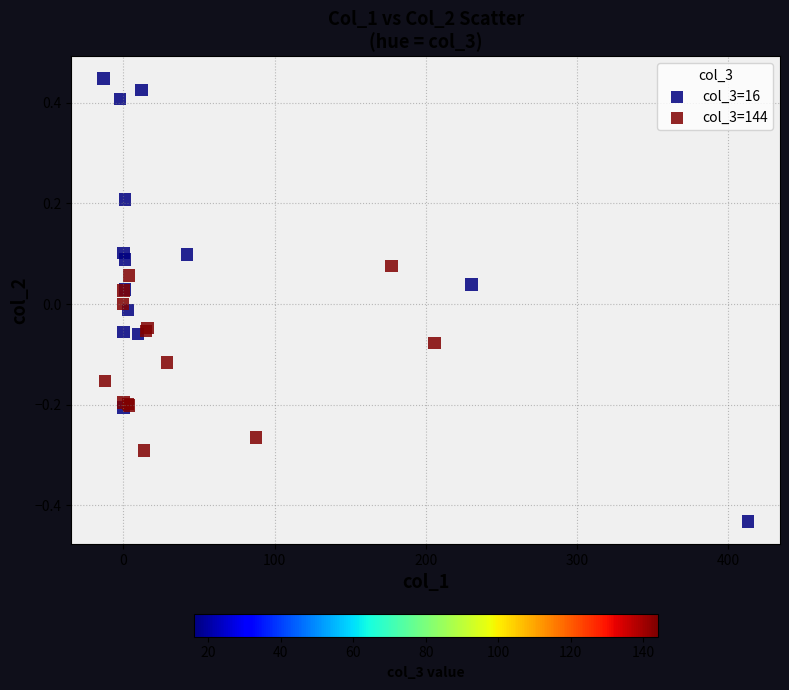

Which series contains the lowest Y value?

col_3=16